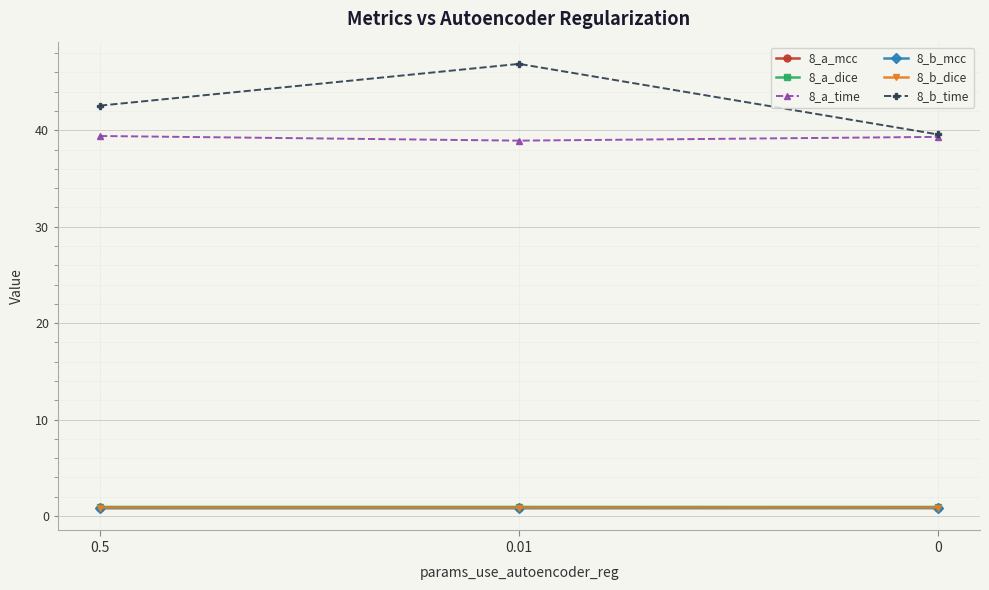

Which series changed the most between 0.5 and 0.01?

8_b_time